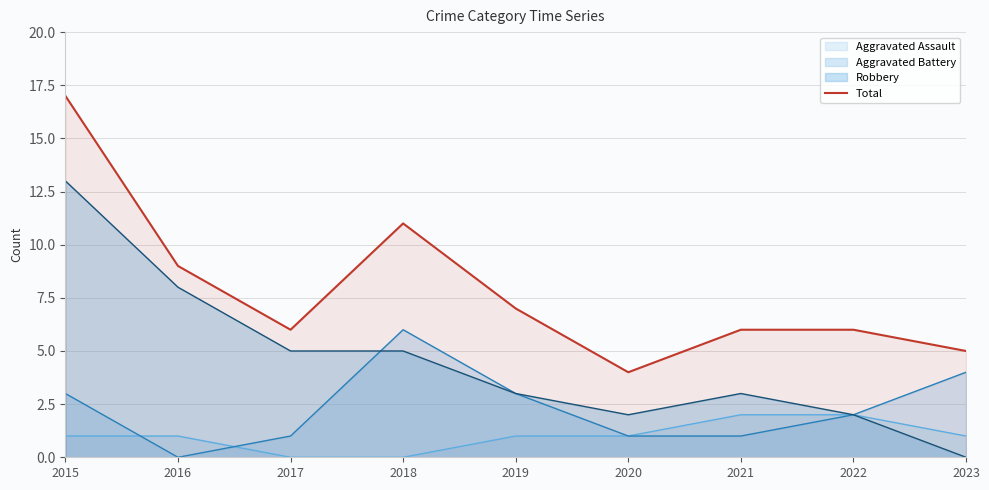

The value at 2021 is 6. True or false?

True